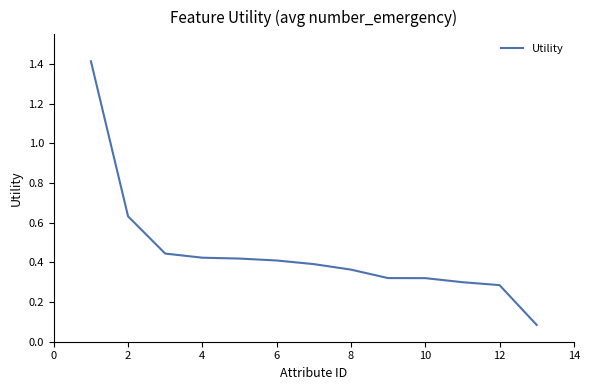

What is the sum of all values?

5.8